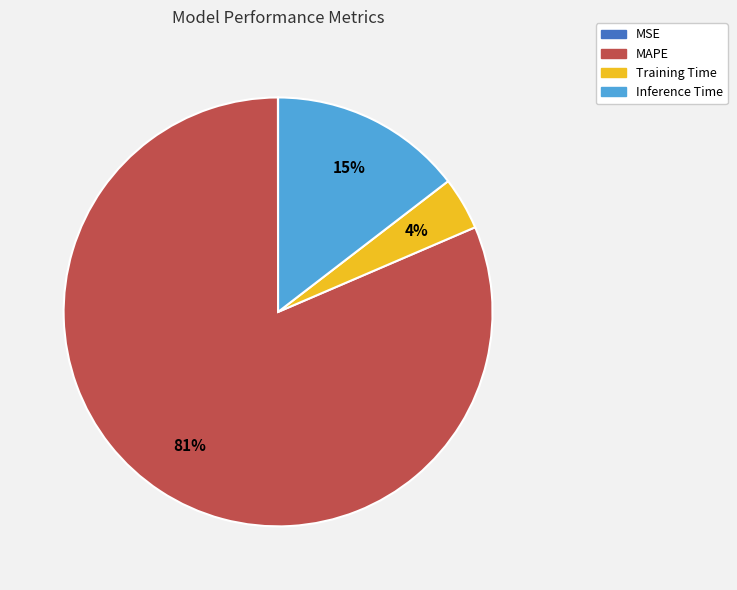

Which has a higher value, Inference Time or Training Time?

Inference Time